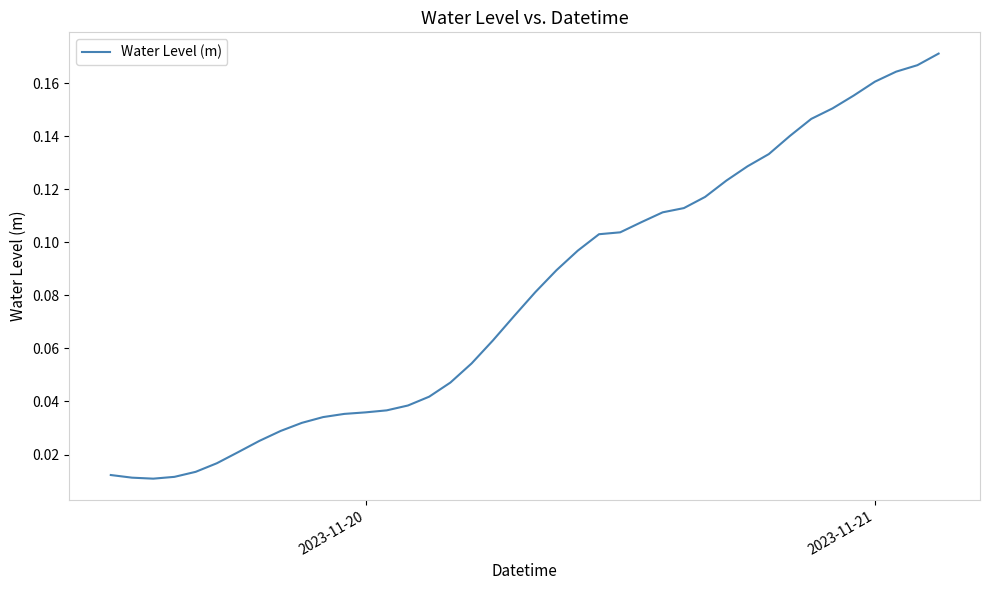

How many points are lower than both their immediate neighbors (excluding endpoints)?

1